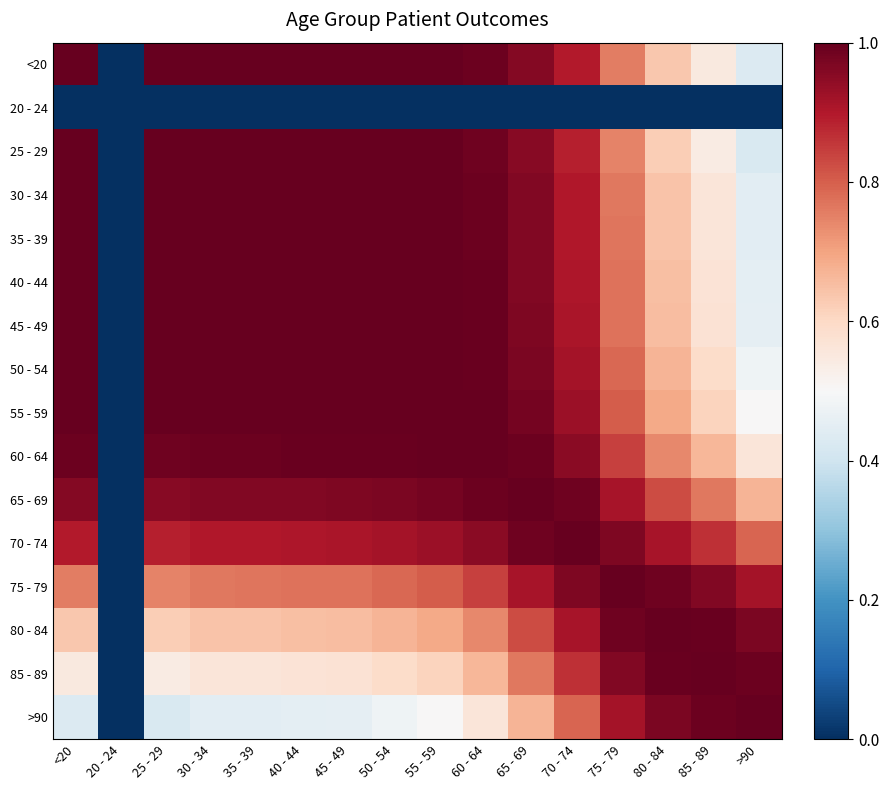

Which category has the lowest value across all series?

20 - 24